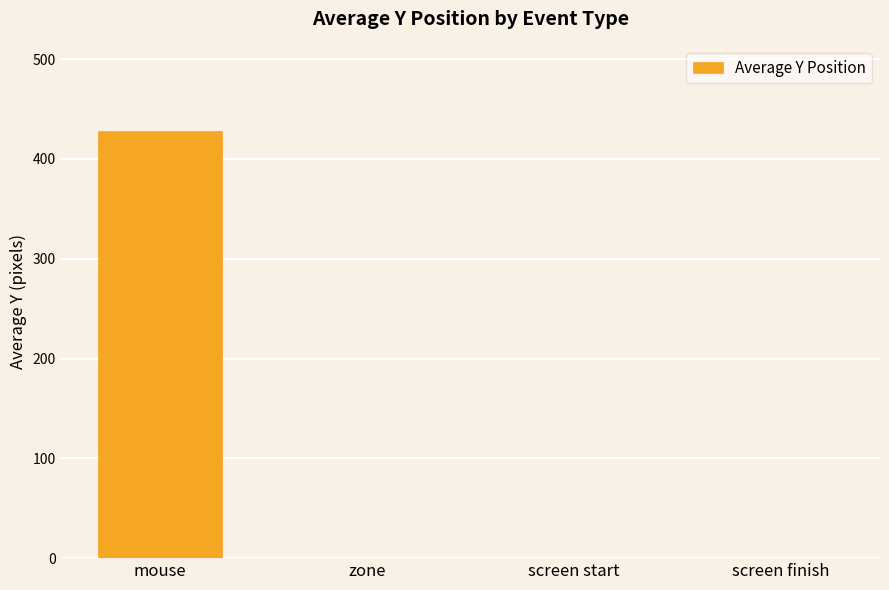

Between mouse and screen finish, which is larger?

mouse